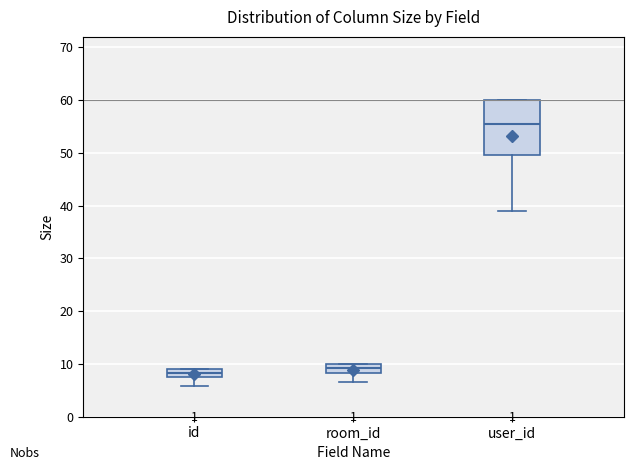

Reading left to right, read every box against the y-axis: the position of its median line, the range the box covers, and the ends of its whiskers. The values are not printed on the chart, so give them approximately, as read against the axis.

id: median 8, box 7 to 9, whiskers 6 to 9
room_id: median 9, box 8 to 10, whiskers 7 to 10
user_id: median 56, box 50 to 60, whiskers 39 to 60